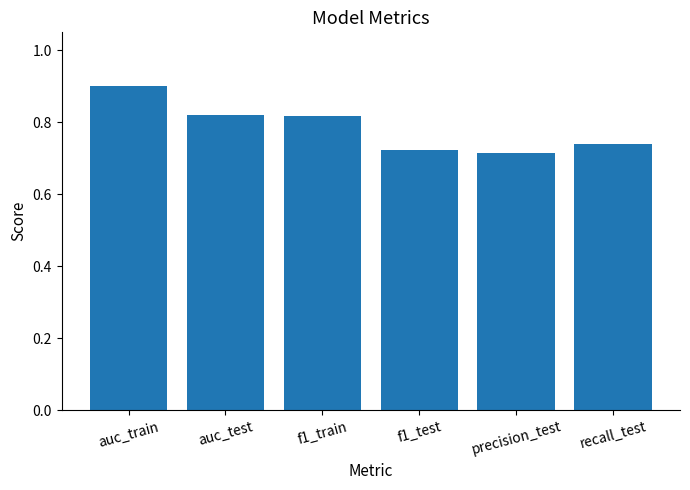

The value at auc_test is 1.2. True or false?

False